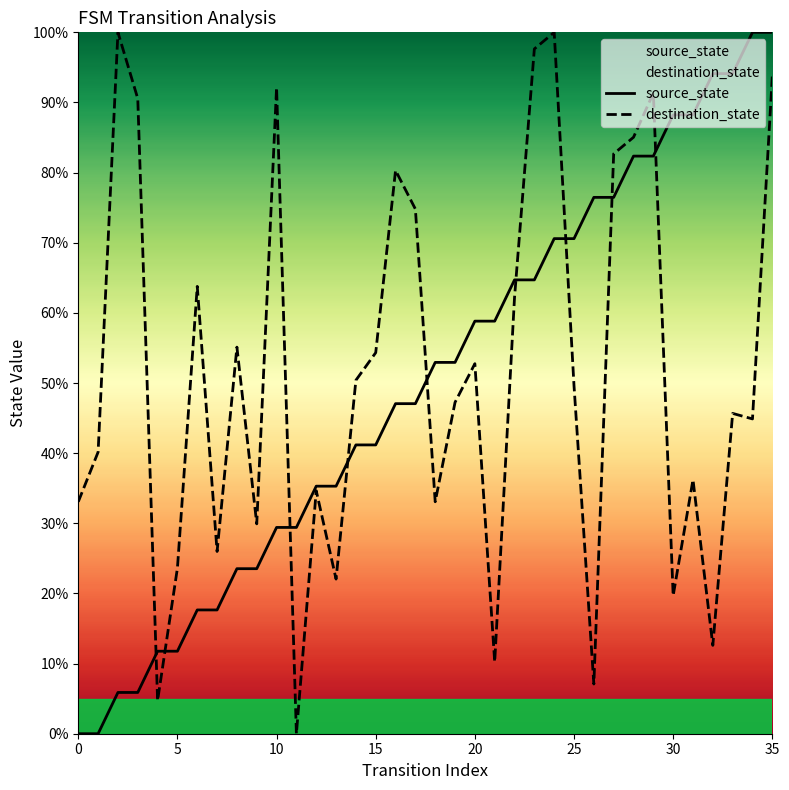

How many positive values does the source_state series have?

34